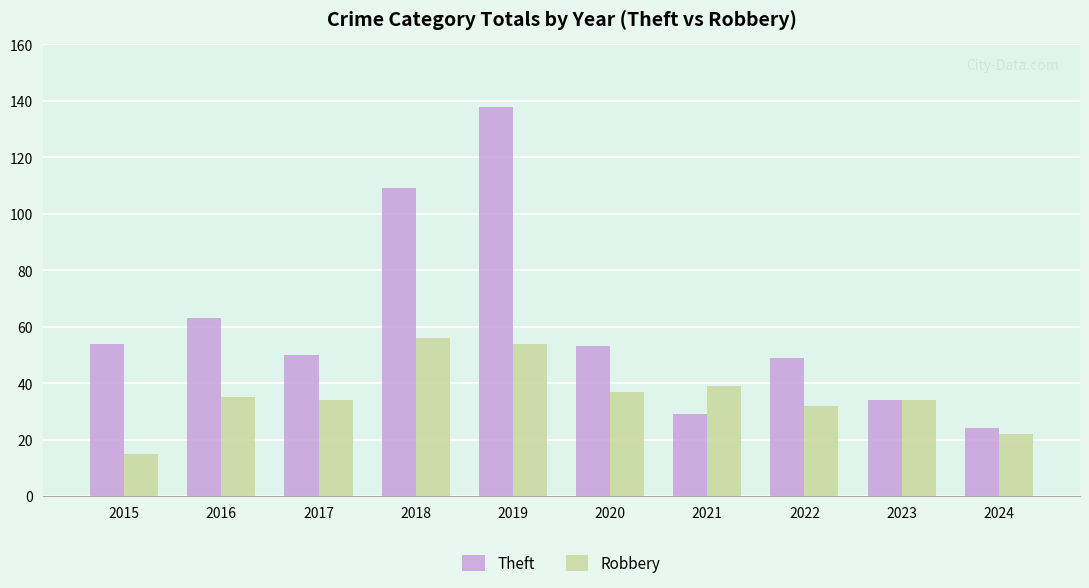

What is the approximate value of Robbery at 2018, to the nearest 10?

60